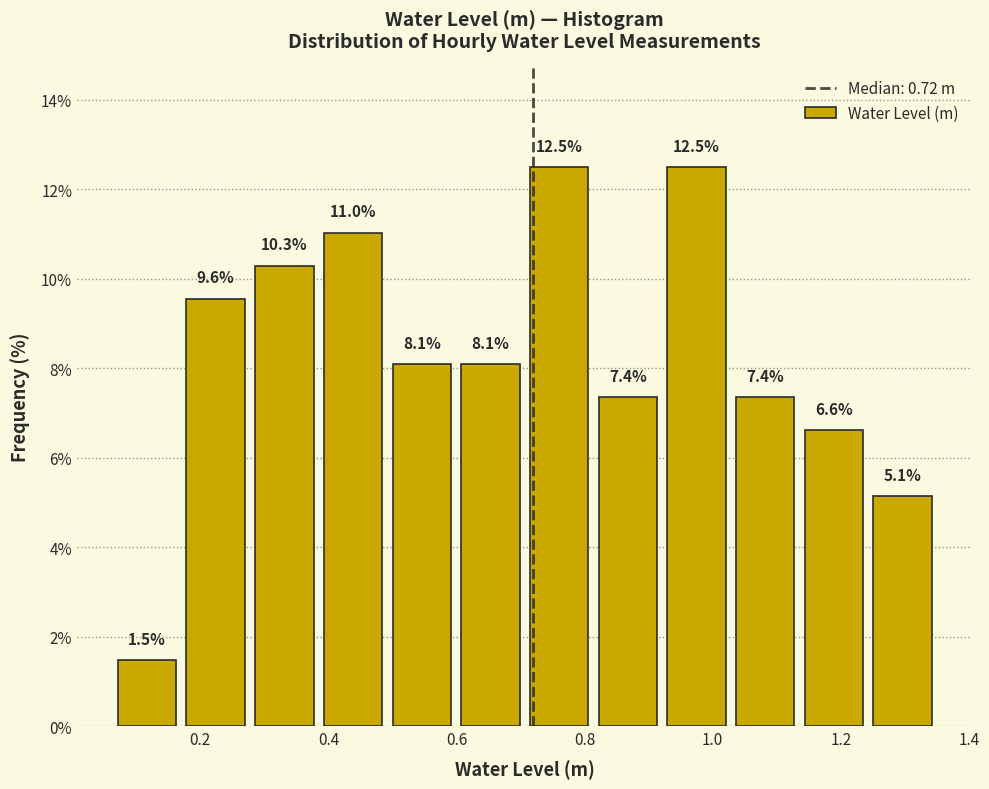

What is the height of the bar covering 0.50 to 0.60 on the x-axis? The bar edges are not printed on the chart, so give them approximately, as read against the axis.

8.1